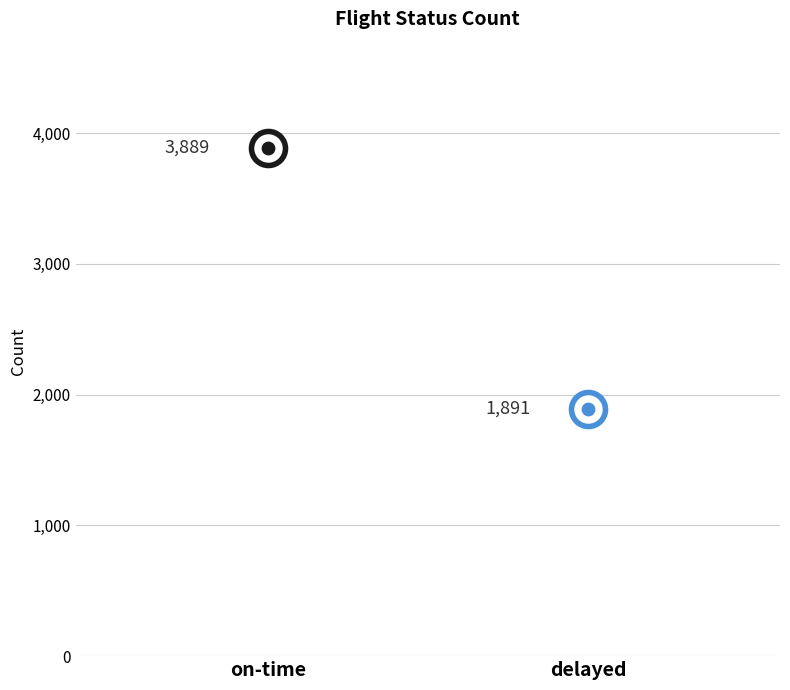

What is the ratio of the value at delayed to the value at on-time?

0.5